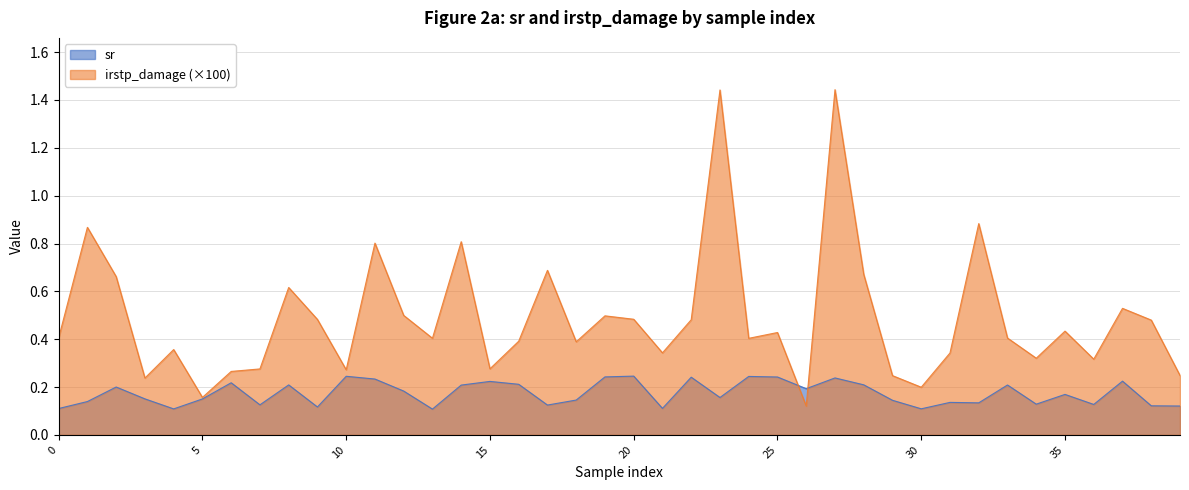

True or false: irstp_damage has more than 1 points higher than both neighbors.

True